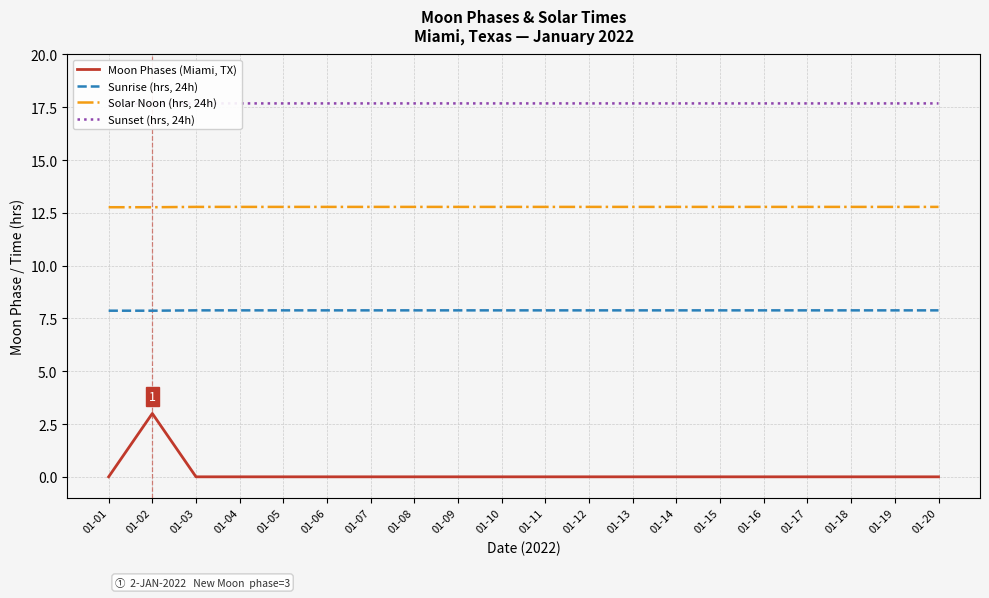

Reading left to right, what are all the values shown in this chart?

Moon Phases (Miami, TX): 01-01=0.0	01-02=3.0	01-03=0.0	01-04=0.0	01-05=0.0	01-06=0.0	01-07=0.0	01-08=0.0	01-09=0.0	01-10=0.0	01-11=0.0	01-12=0.0	01-13=0.0	01-14=0.0	01-15=0.0	01-16=0.0	01-17=0.0	01-18=0.0	01-19=0.0	01-20=0.0
Sunrise (hrs, 24h): 01-01=7.9	01-02=7.9	01-03=7.9	01-04=7.9	01-05=7.9	01-06=7.9	01-07=7.9	01-08=7.9	01-09=7.9	01-10=7.9	01-11=7.9	01-12=7.9	01-13=7.9	01-14=7.9	01-15=7.9	01-16=7.9	01-17=7.9	01-18=7.9	01-19=7.9	01-20=7.9
Solar Noon (hrs, 24h): 01-01=12.8	01-02=12.8	01-03=12.8	01-04=12.8	01-05=12.8	01-06=12.8	01-07=12.8	01-08=12.8	01-09=12.8	01-10=12.8	01-11=12.8	01-12=12.8	01-13=12.8	01-14=12.8	01-15=12.8	01-16=12.8	01-17=12.8	01-18=12.8	01-19=12.8	01-20=12.8
Sunset (hrs, 24h): 01-01=17.6	01-02=17.7	01-03=17.7	01-04=17.7	01-05=17.7	01-06=17.7	01-07=17.7	01-08=17.7	01-09=17.7	01-10=17.7	01-11=17.7	01-12=17.7	01-13=17.7	01-14=17.7	01-15=17.7	01-16=17.7	01-17=17.7	01-18=17.7	01-19=17.7	01-20=17.7